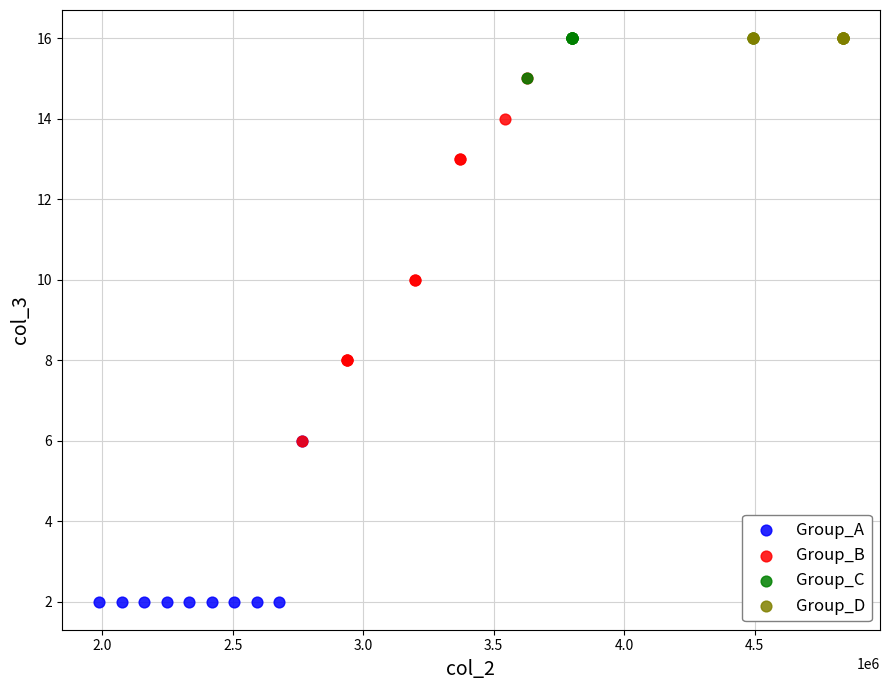

Which series contains the lowest Y value?

Group_A